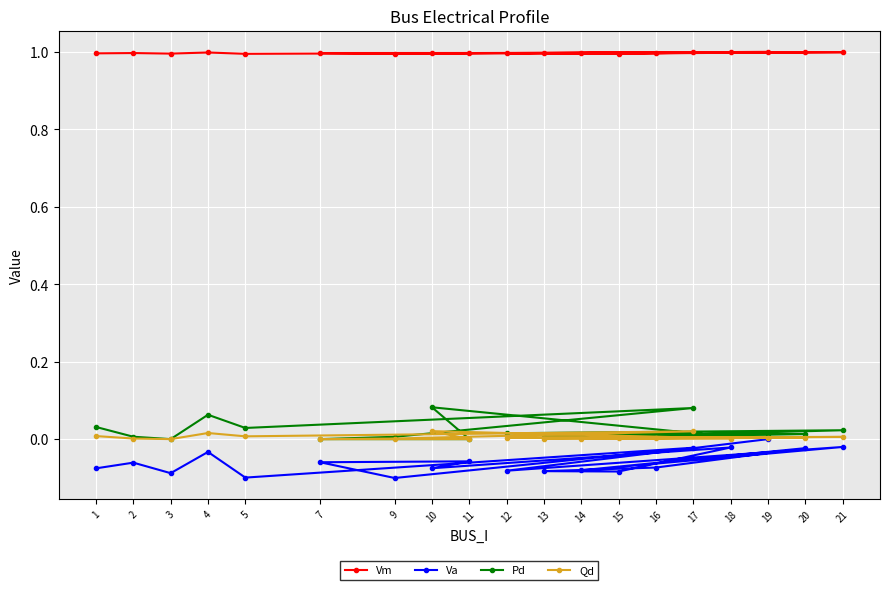

How many lines are shown in the chart?

4